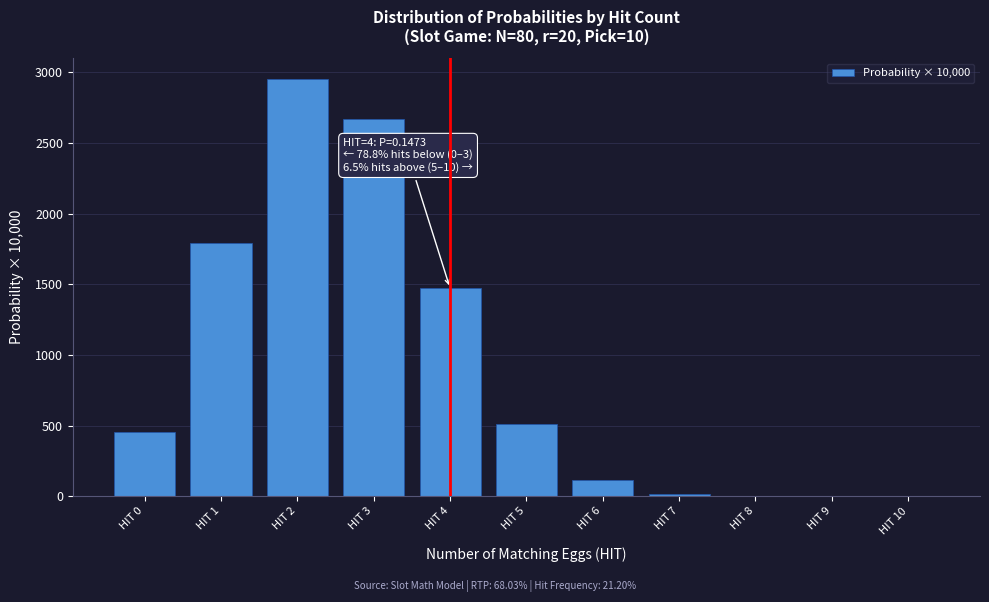

Is it true that the value at HIT 2 is 2952.6?

True